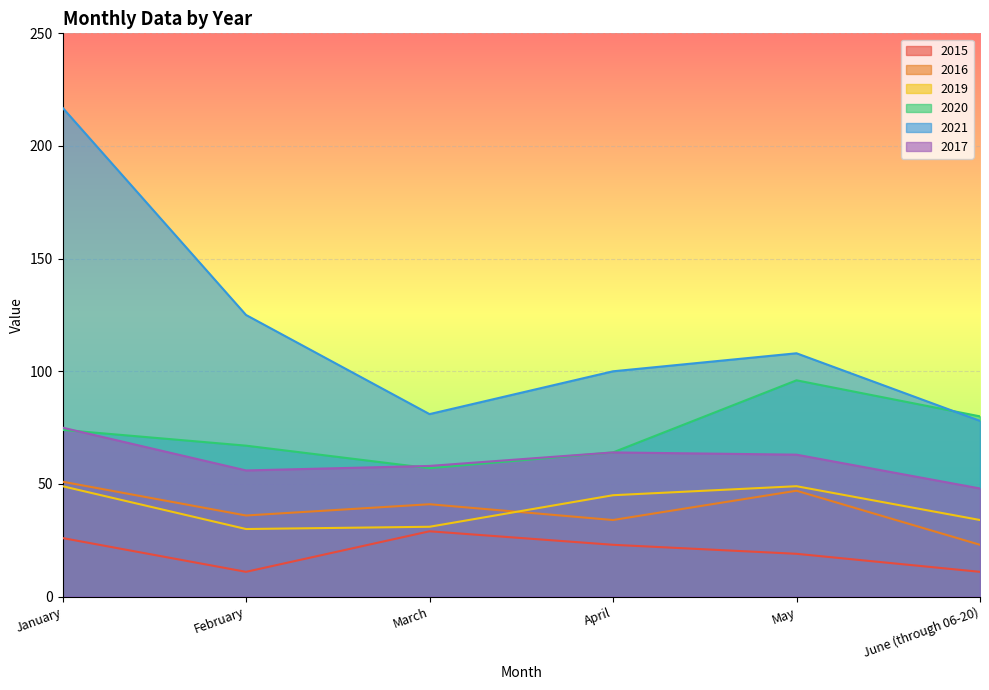

Which category has the highest value in the 2015 series?

March